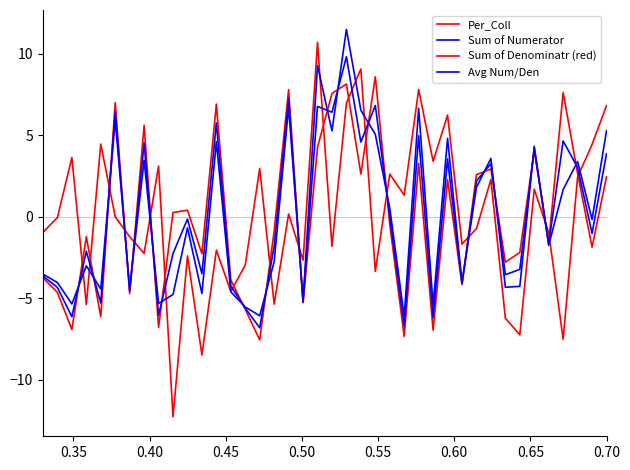

What is the difference between the maximum and minimum values in the Sum of Denominatr (red) series?

16.2